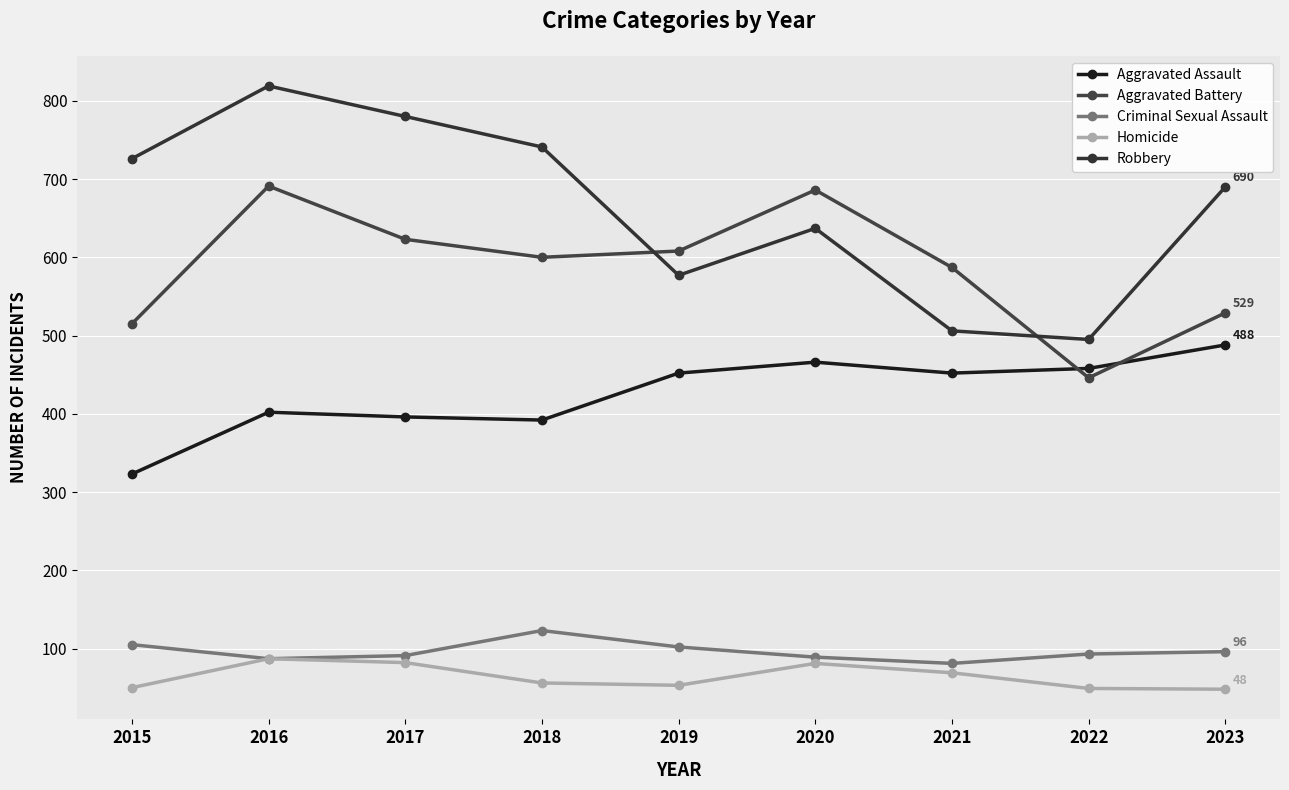

Which series has the largest total across all categories?

Robbery